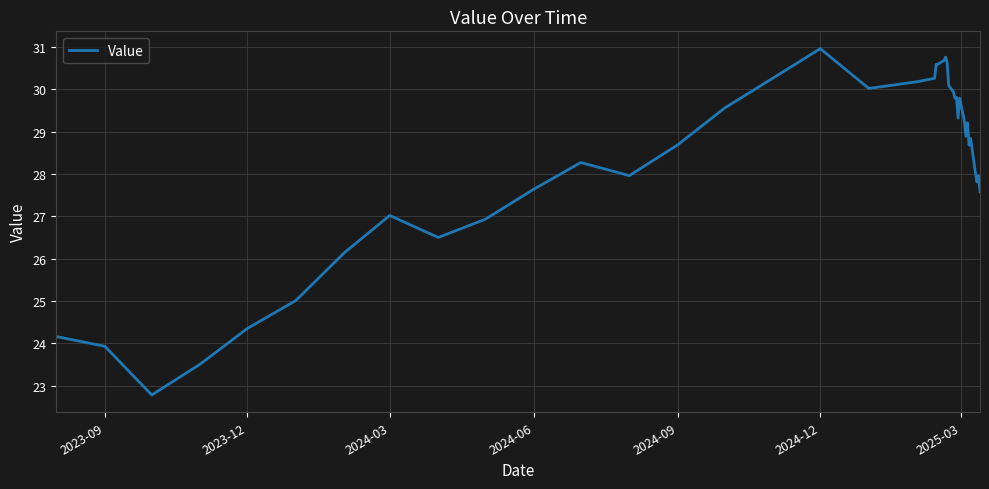

What is the greatest value displayed?

31.0